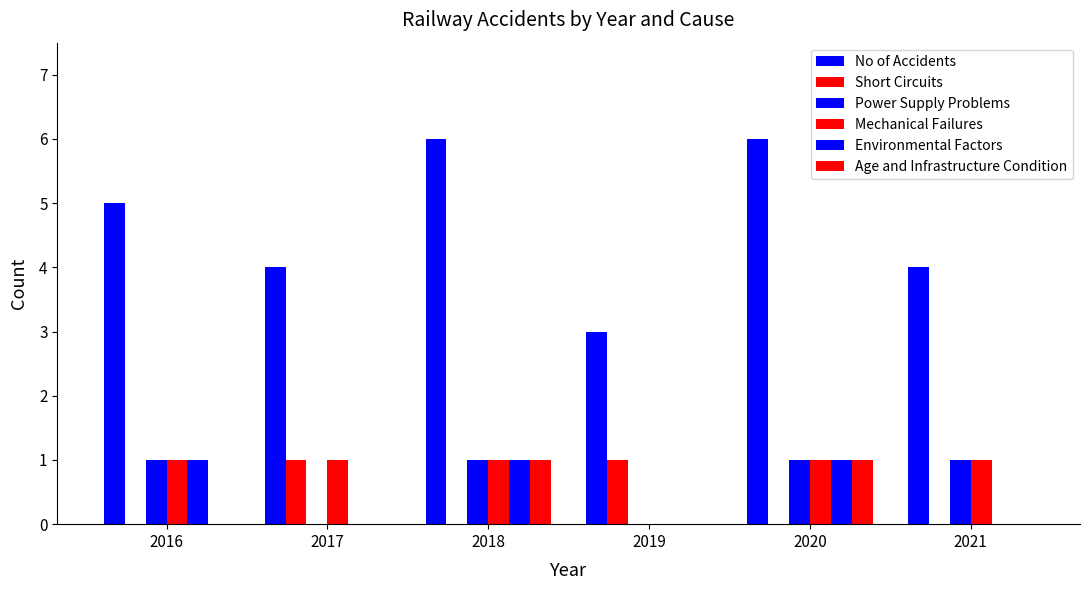

Which has a higher value, 2017 or 2021?

2017